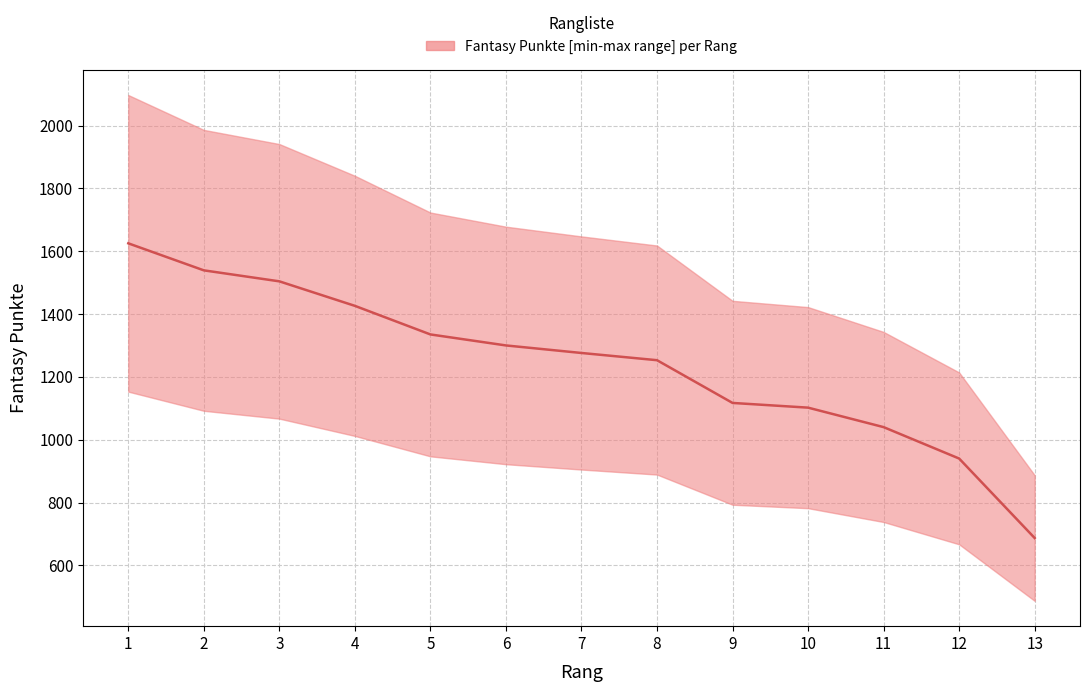

True or false: the data shows 975 at 1.

False